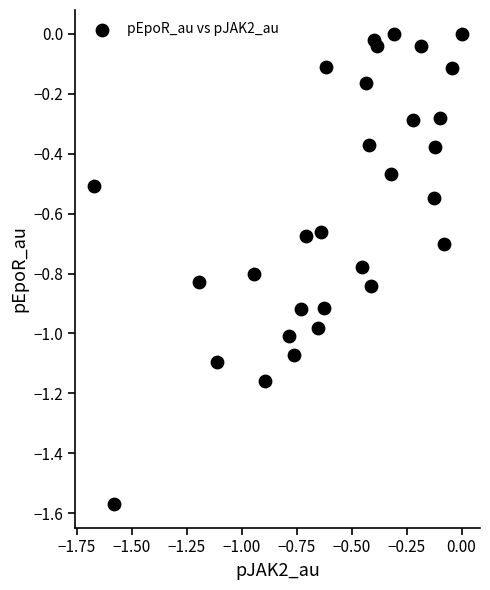

What is the range of X values (max minus min)?

1.7